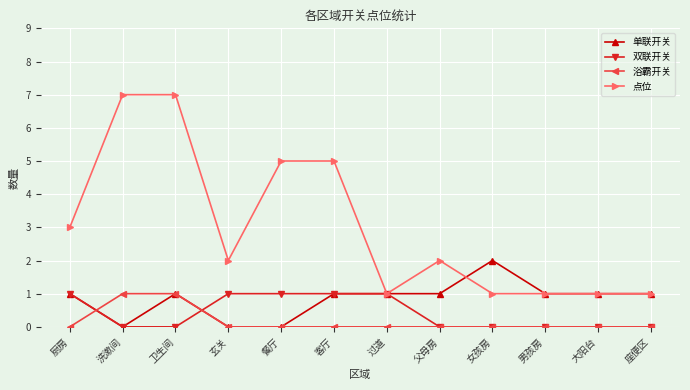

How many data points does each series have?

12